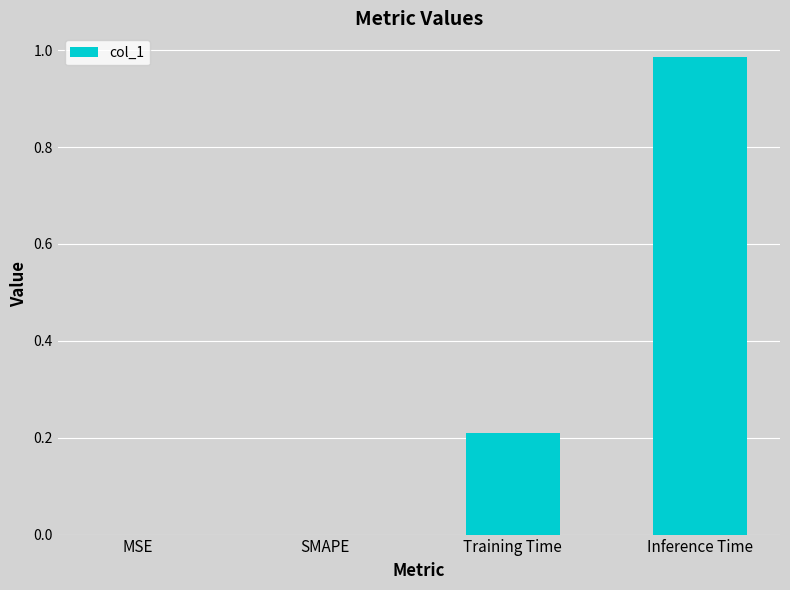

What is the sum of all values?

1.2